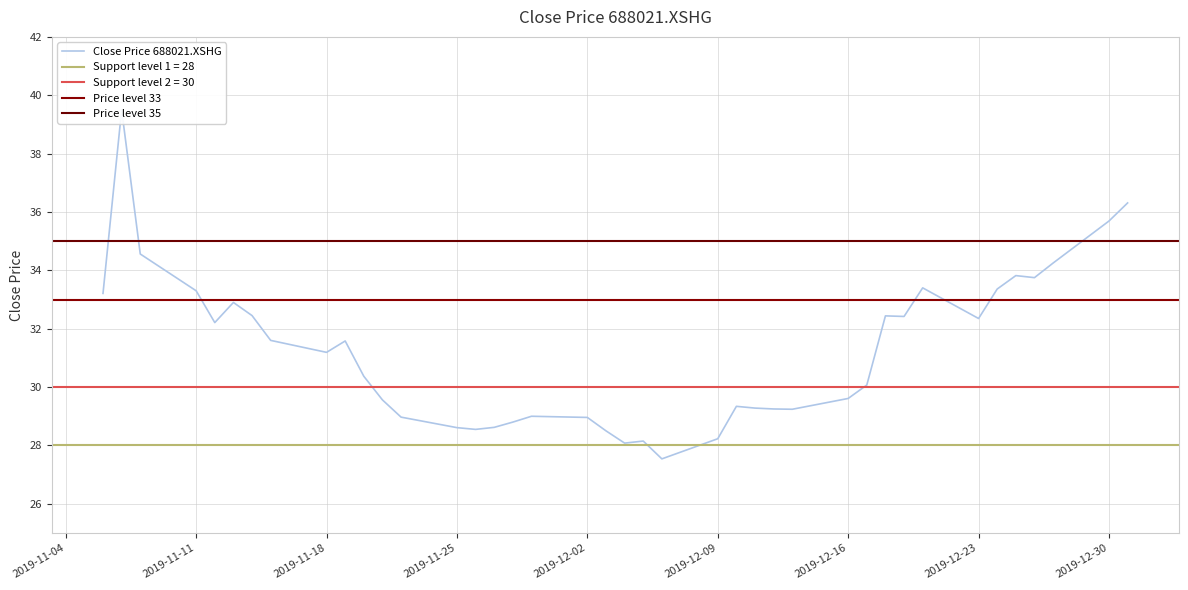

How many lines are shown in the chart?

1